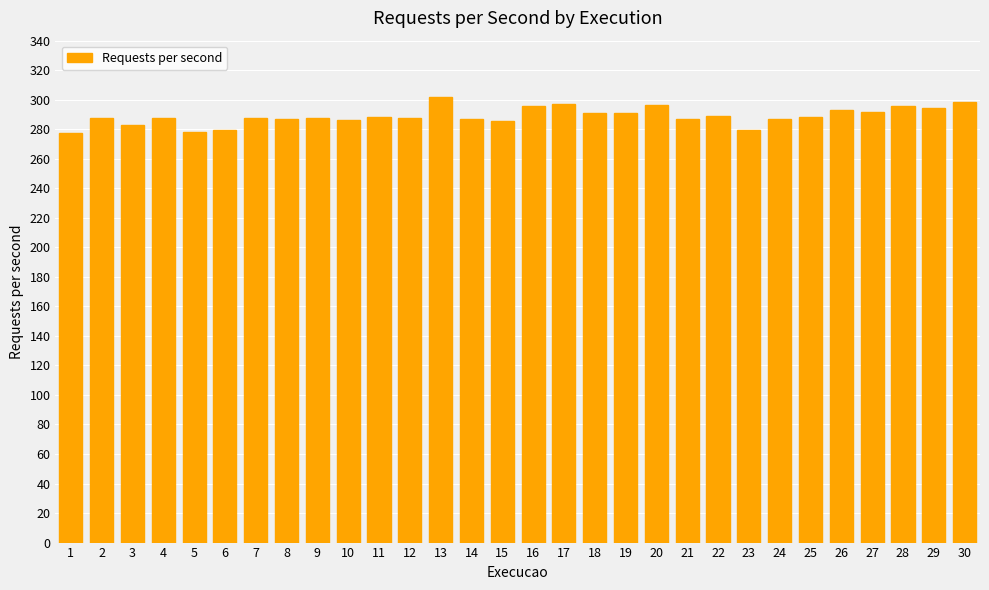

What is the minimum value shown in the chart?

277.5